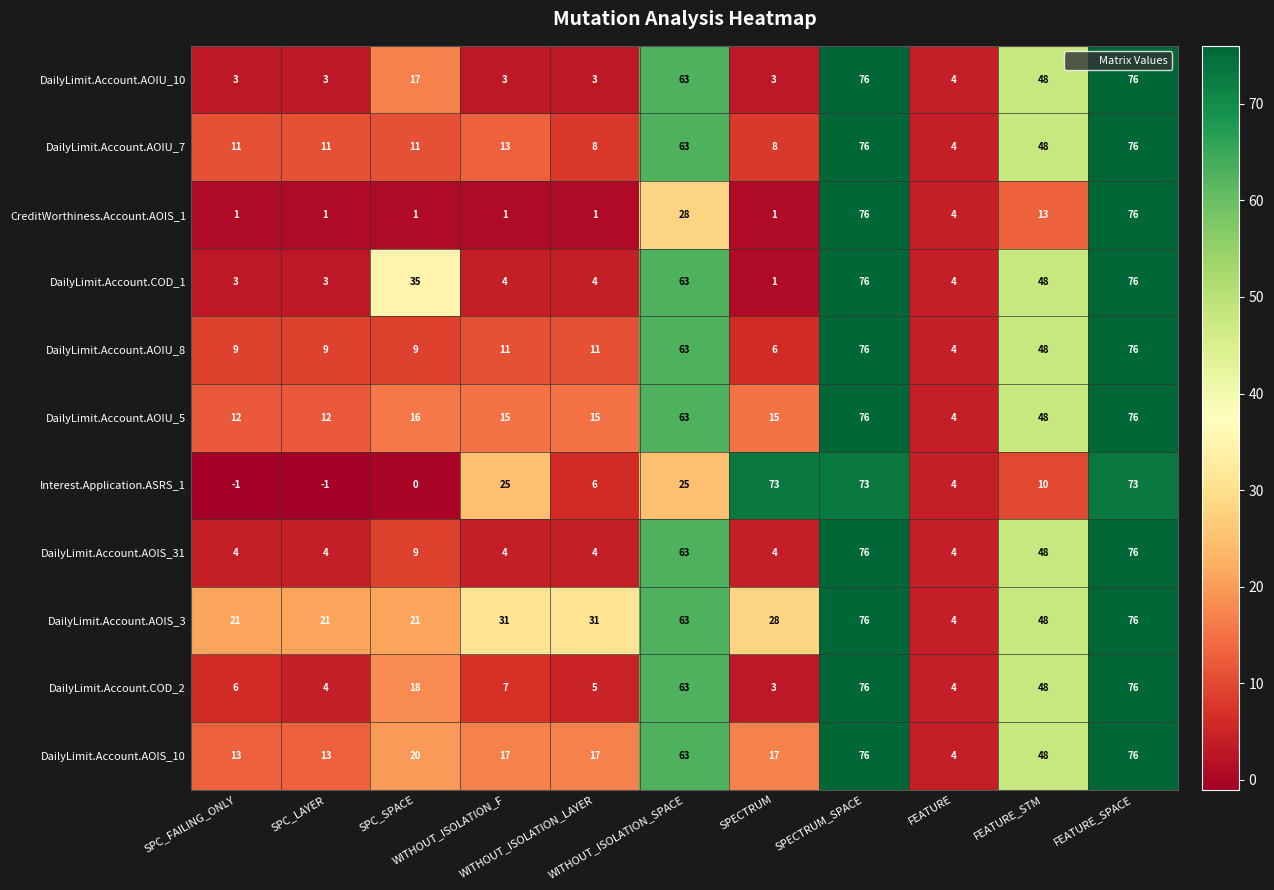

What is the maximum value shown in the chart?

76